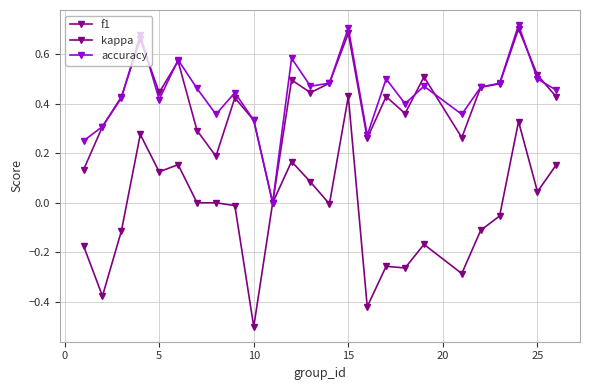

Does the chart have visible grid lines?

Yes